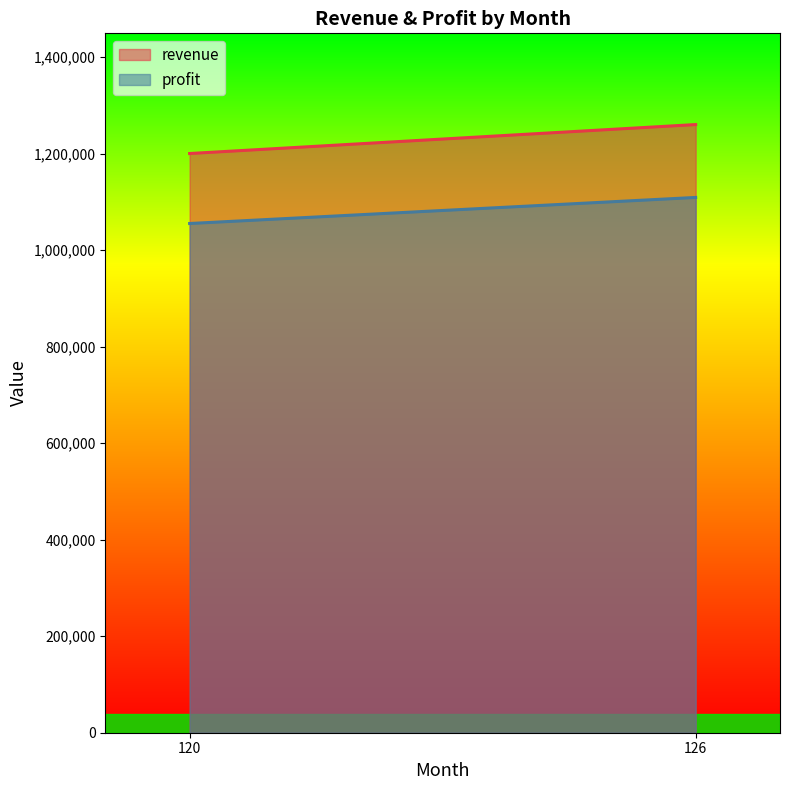

What is the approximate value of revenue at 126?

1260000